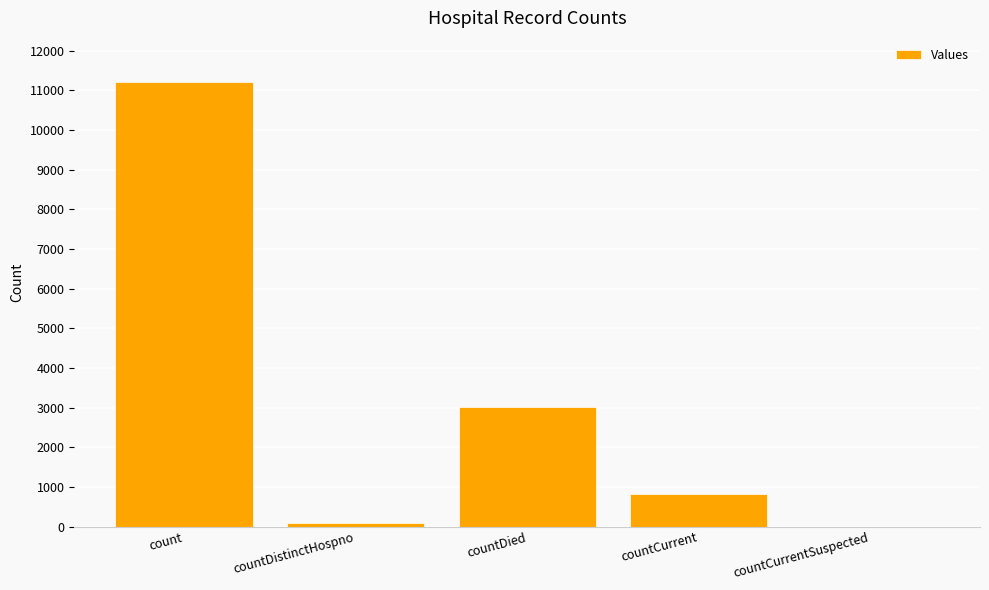

Is it true that the value at countDistinctHospno is 77?

True